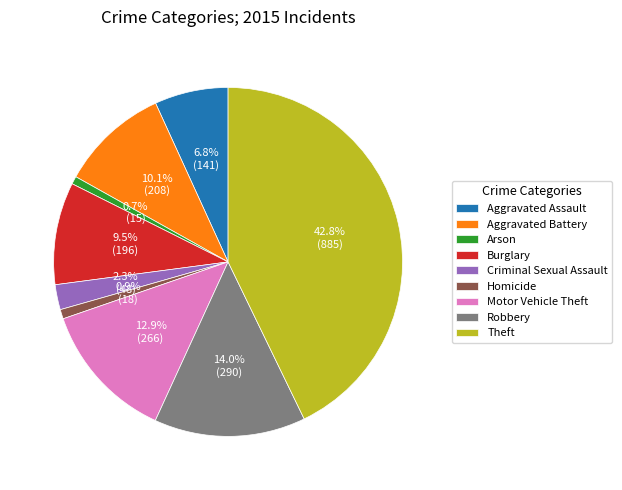

How many slices are in this pie chart?

9